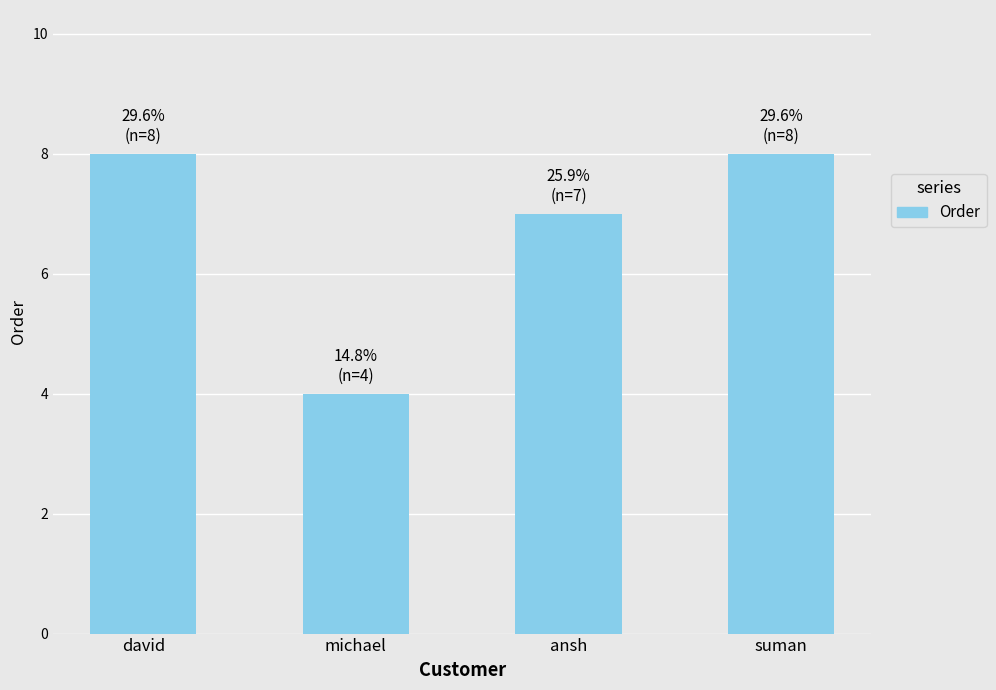

How many values are between 7 and 8?

3